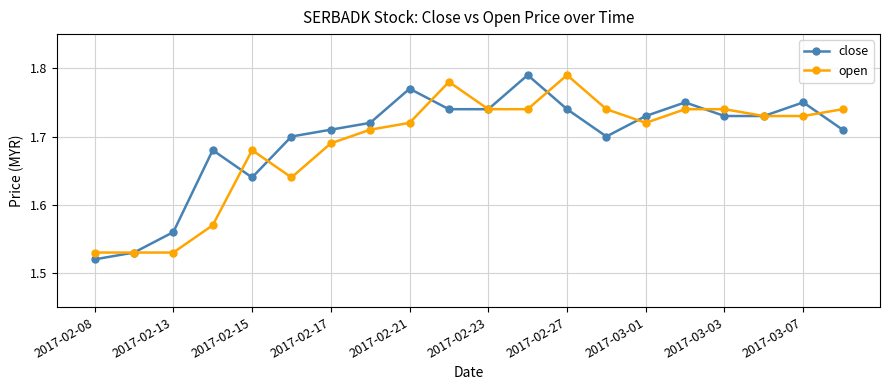

Count the close values in the range 1 to 2.

20